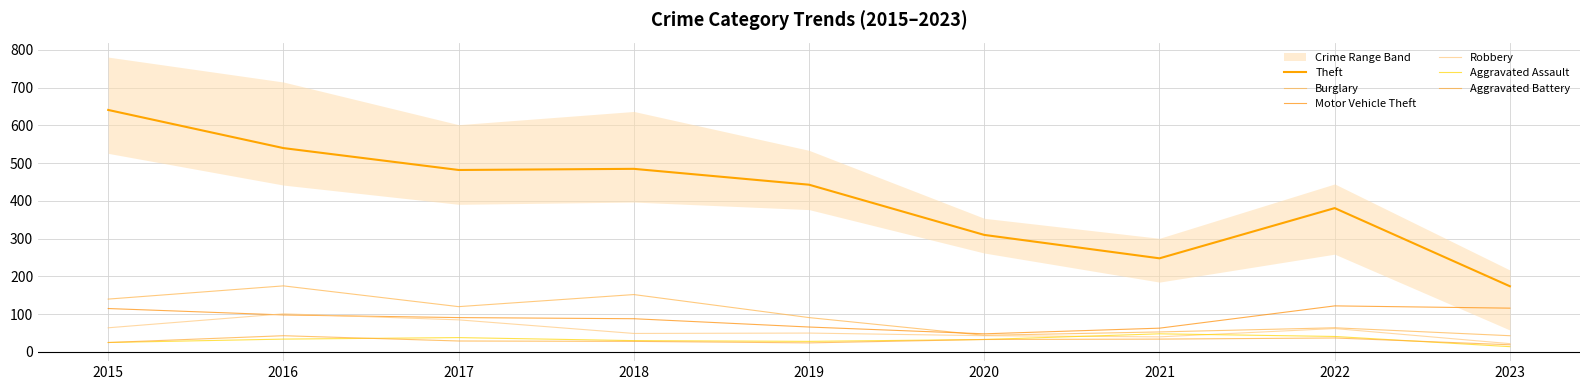

What are all the series names shown in the legend?

Theft, Burglary, Motor Vehicle Theft, Robbery, Aggravated Assault, Aggravated Battery